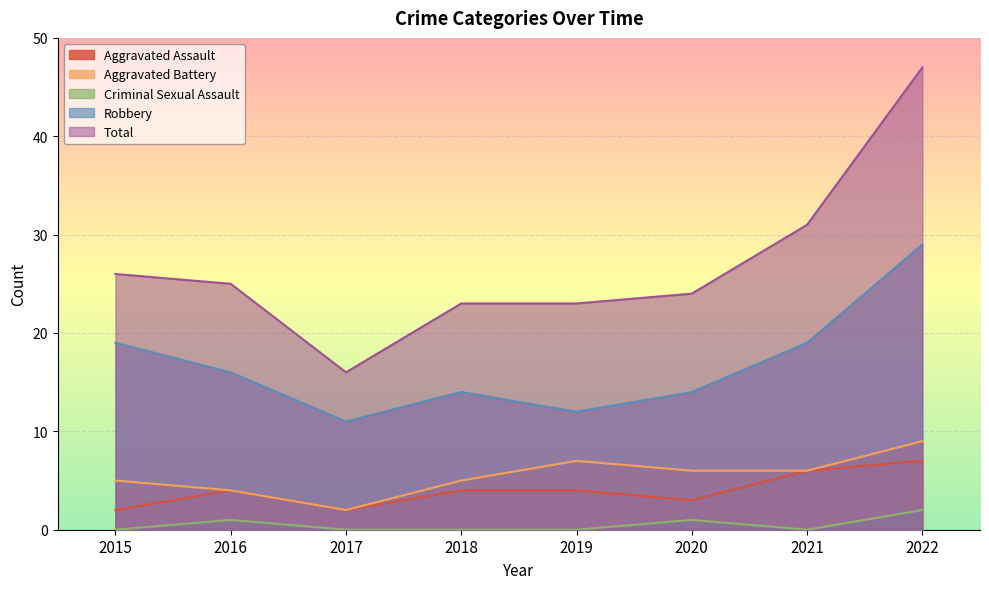

Reading left to right, what are all the values shown in this chart?

Aggravated Assault: 2015=2	2016=4	2017=2	2018=4	2019=4	2020=3	2021=6	2022=7
Aggravated Battery: 2015=5	2016=4	2017=2	2018=5	2019=7	2020=6	2021=6	2022=9
Criminal Sexual Assault: 2015=0	2016=1	2017=0	2018=0	2019=0	2020=1	2021=0	2022=2
Robbery: 2015=19	2016=16	2017=11	2018=14	2019=12	2020=14	2021=19	2022=29
Total: 2015=26	2016=25	2017=16	2018=23	2019=23	2020=24	2021=31	2022=47